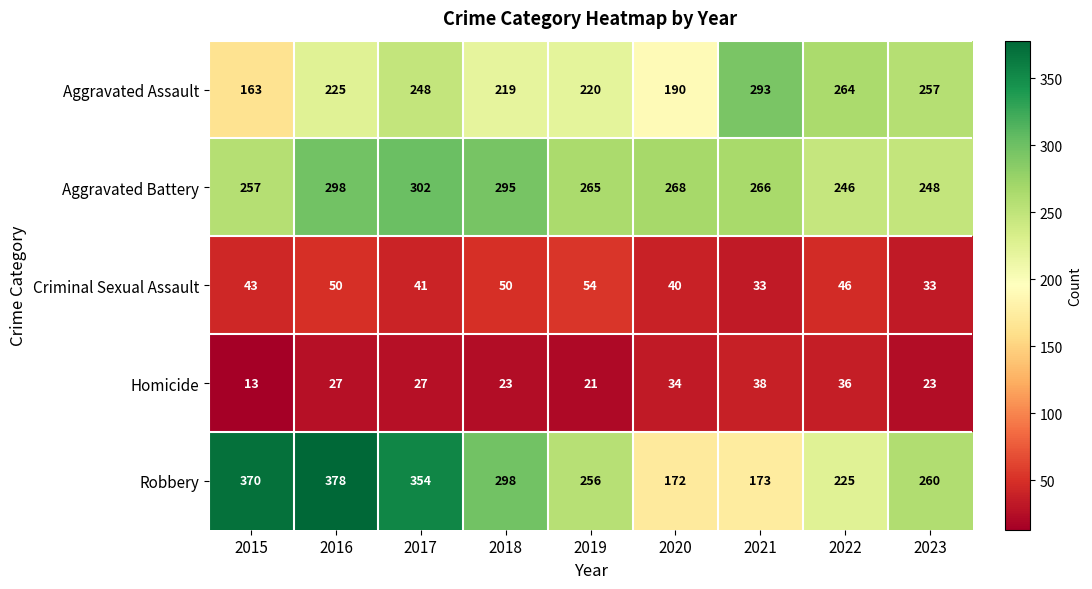

At which category does the chart reach its minimum across all series?

2015